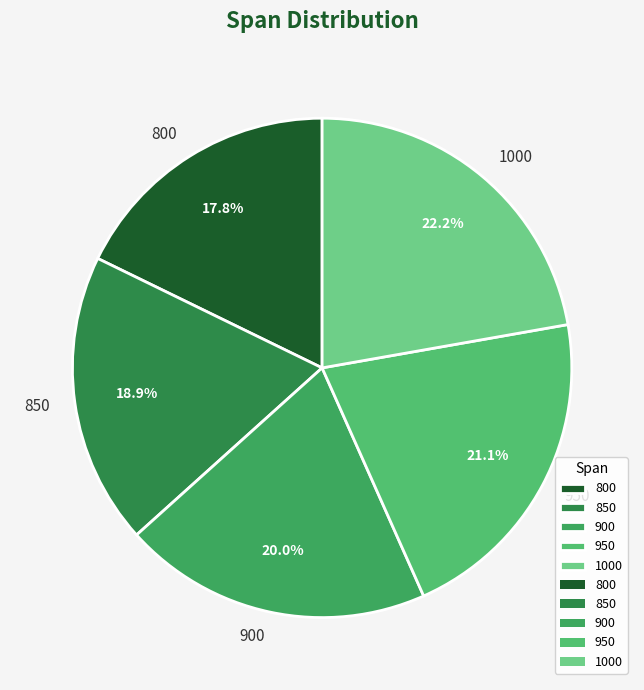

What percentage is the 950 slice, to the nearest percent?

21%